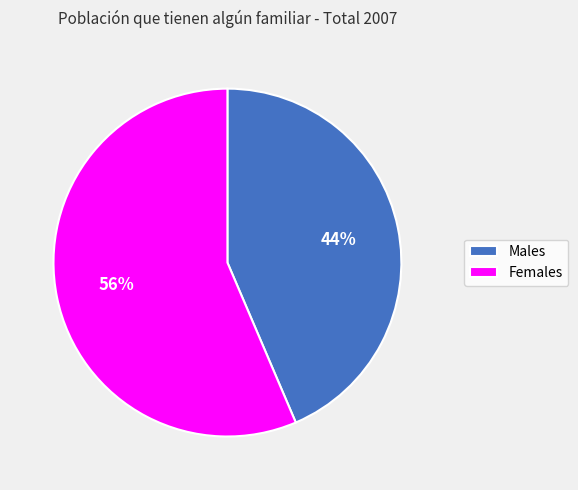

True or false: Females accounts for 66% of the total.

False